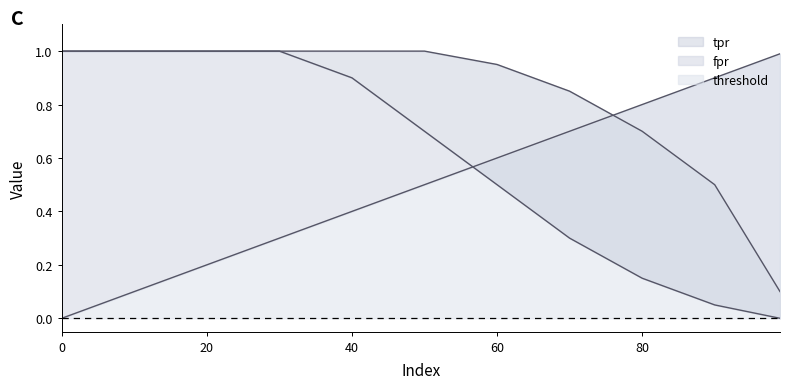

How many lines are shown in the chart?

3